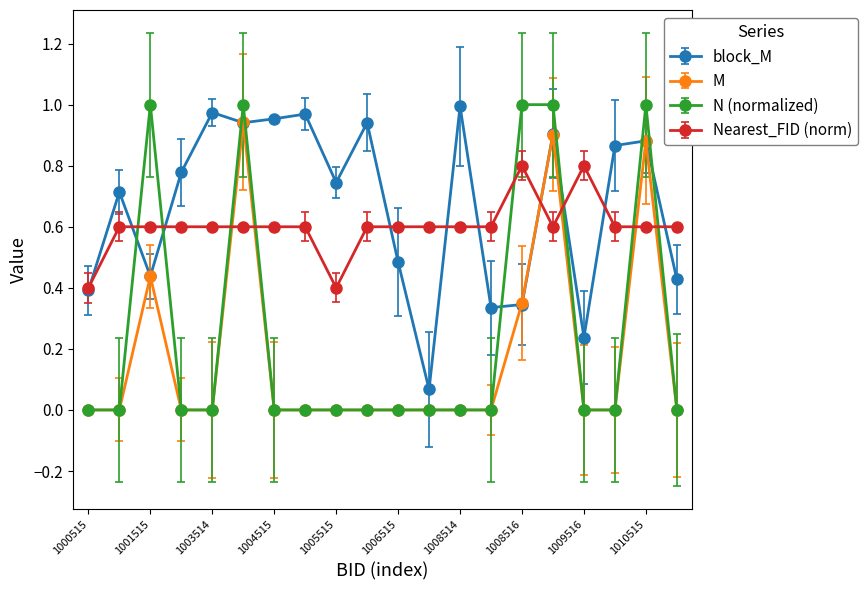

Which series has the widest spread of values?

N (normalized)